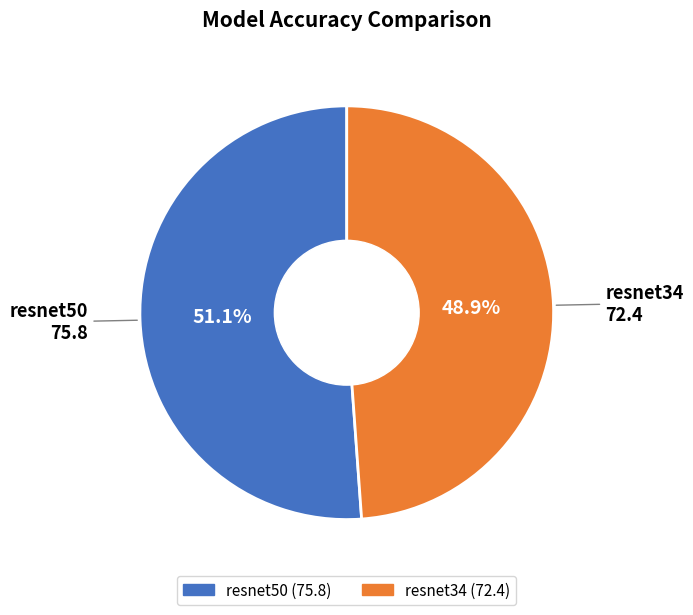

To the nearest percent, what portion does resnet50 represent?

51%